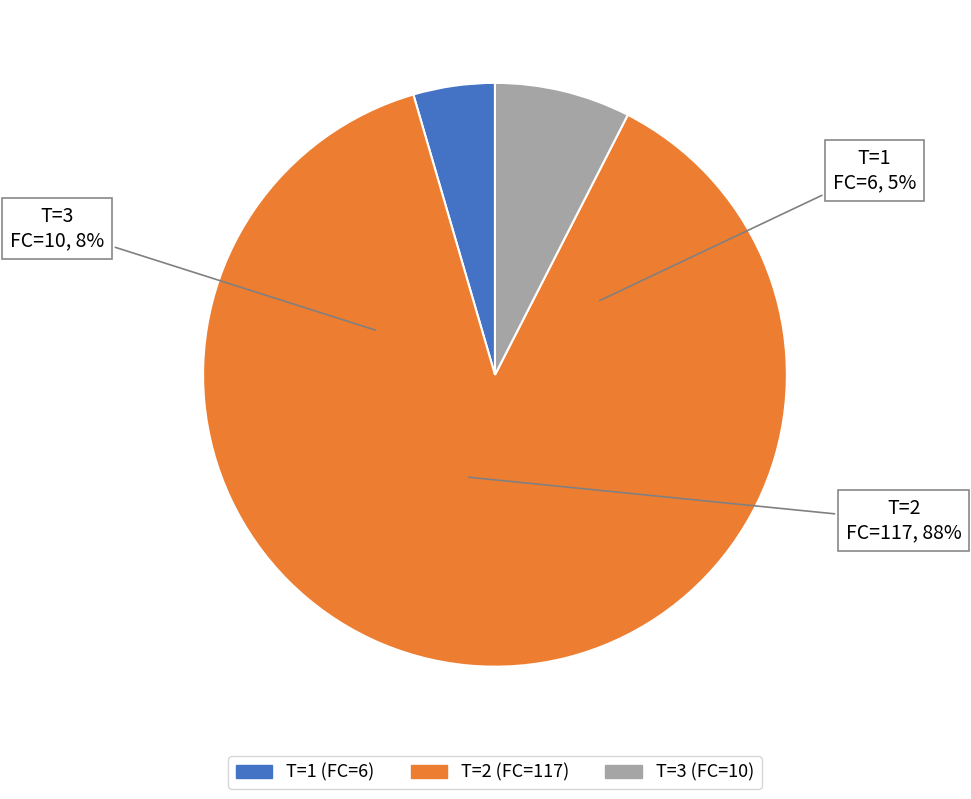

Which category has the biggest portion of the pie?

2